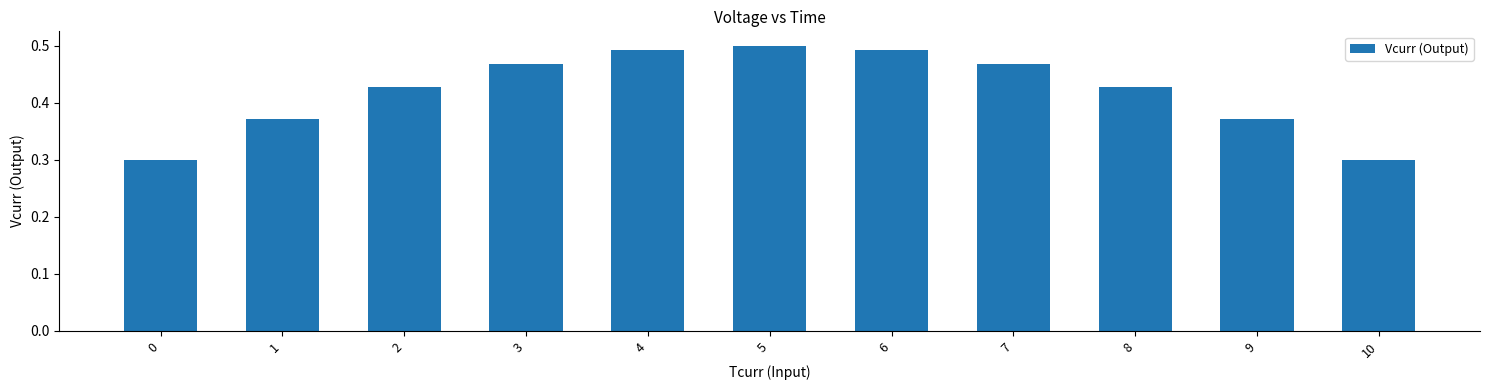

How many values are between 0 and 1?

11